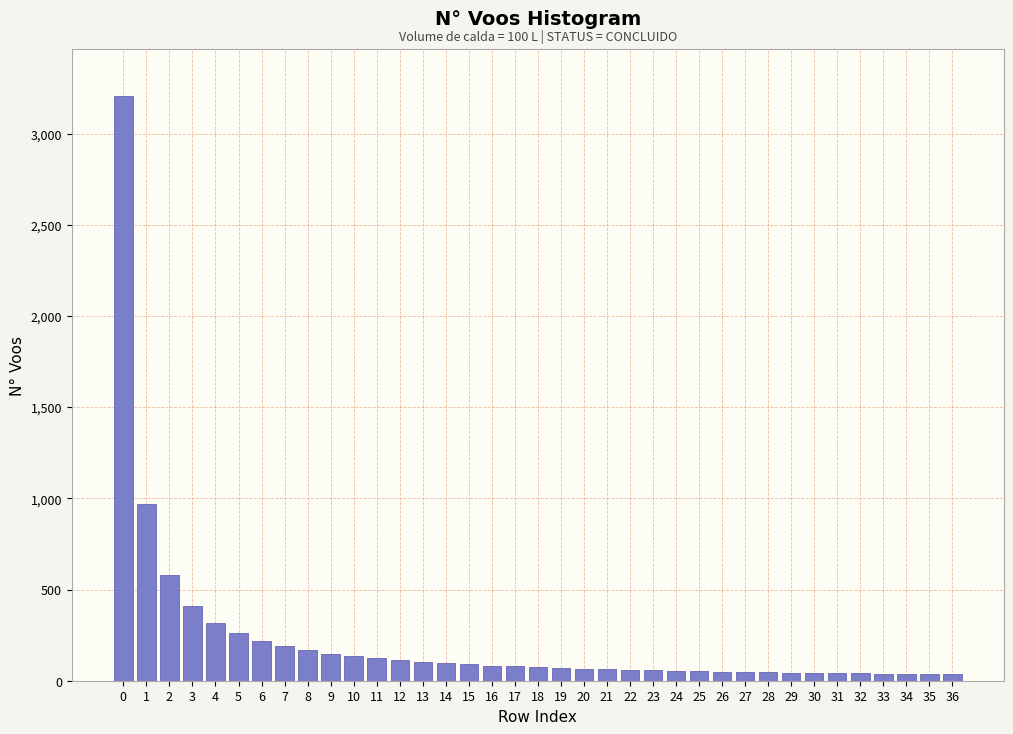

What is the maximum value shown in the chart?

3207